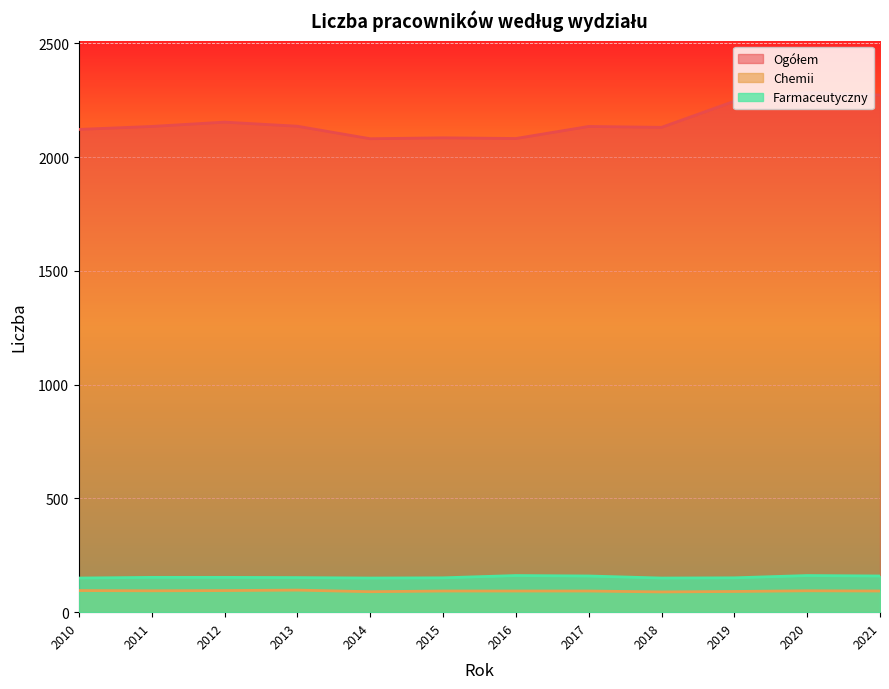

At 2014, list the series in order from smallest to largest.

Chemii, Farmaceutyczny, Ogółem